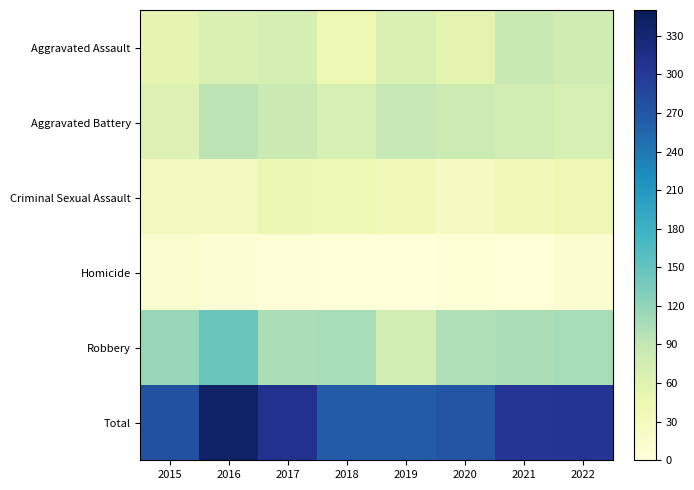

At which category does the chart reach its peak across all series?

2016